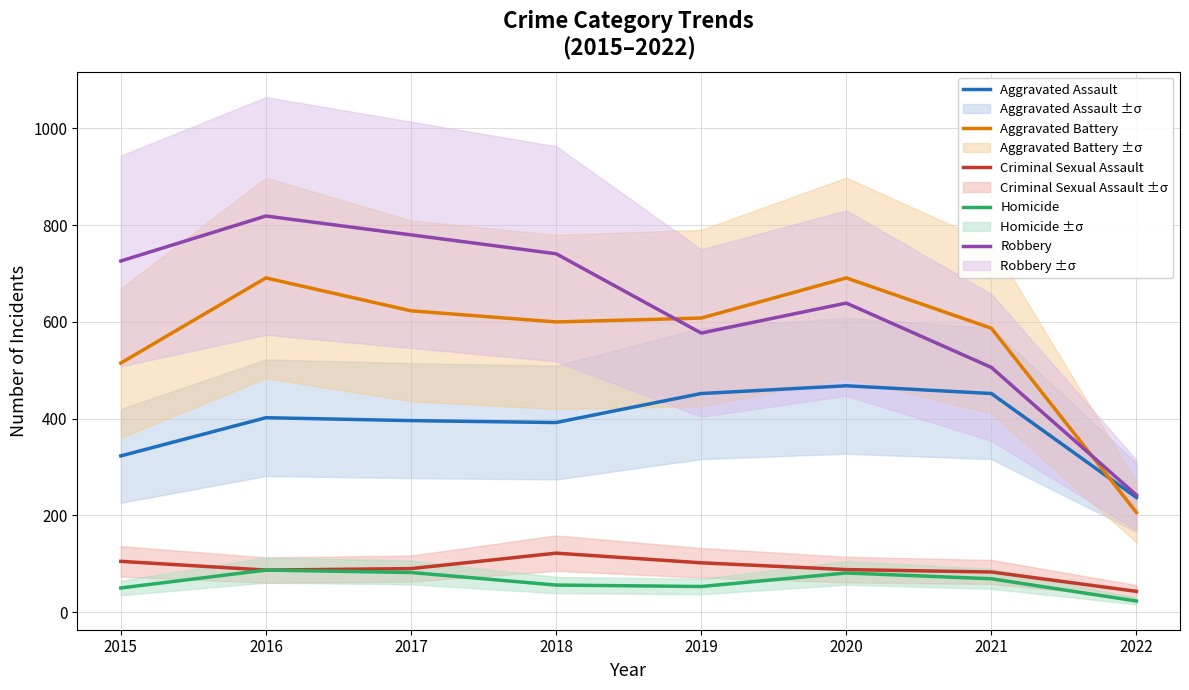

How many data points in Homicide are less than 69?

4